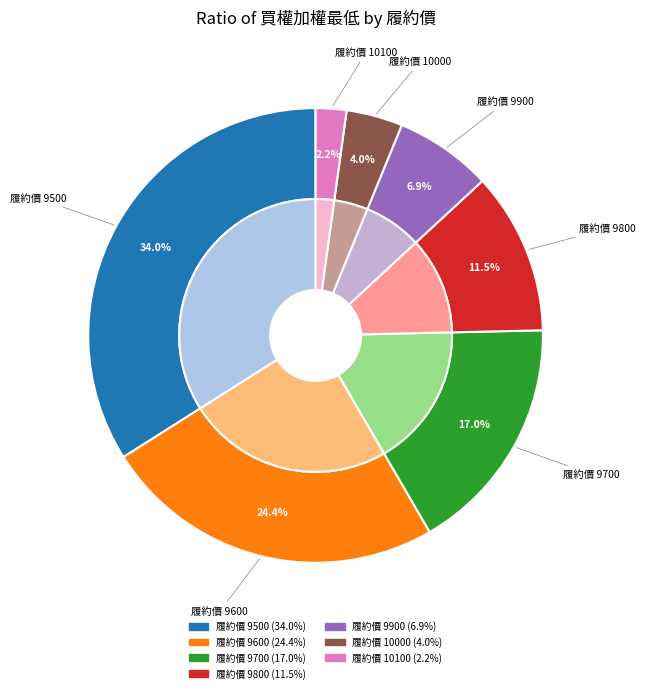

What percentage is the 9700 slice, to the nearest percent?

17%